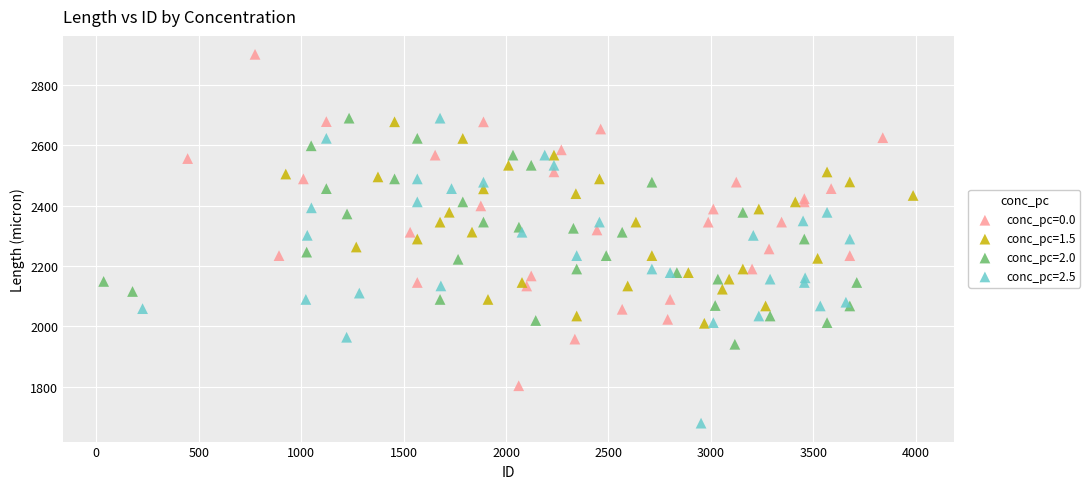

Which series reaches the maximum Y coordinate?

conc_pc=0.0